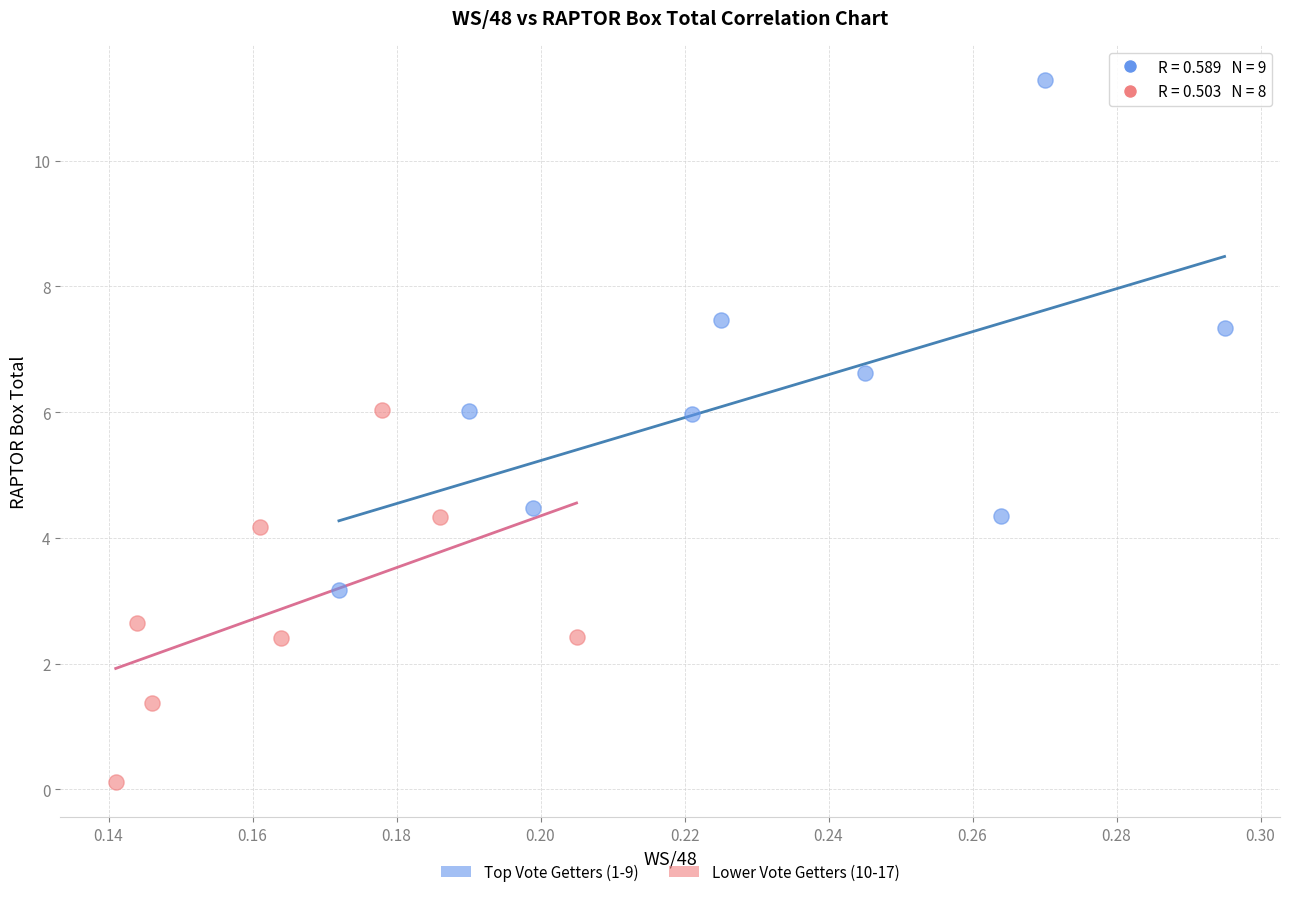

Which series has the largest Y range (max minus min)?

Top Vote Getters (1-9)